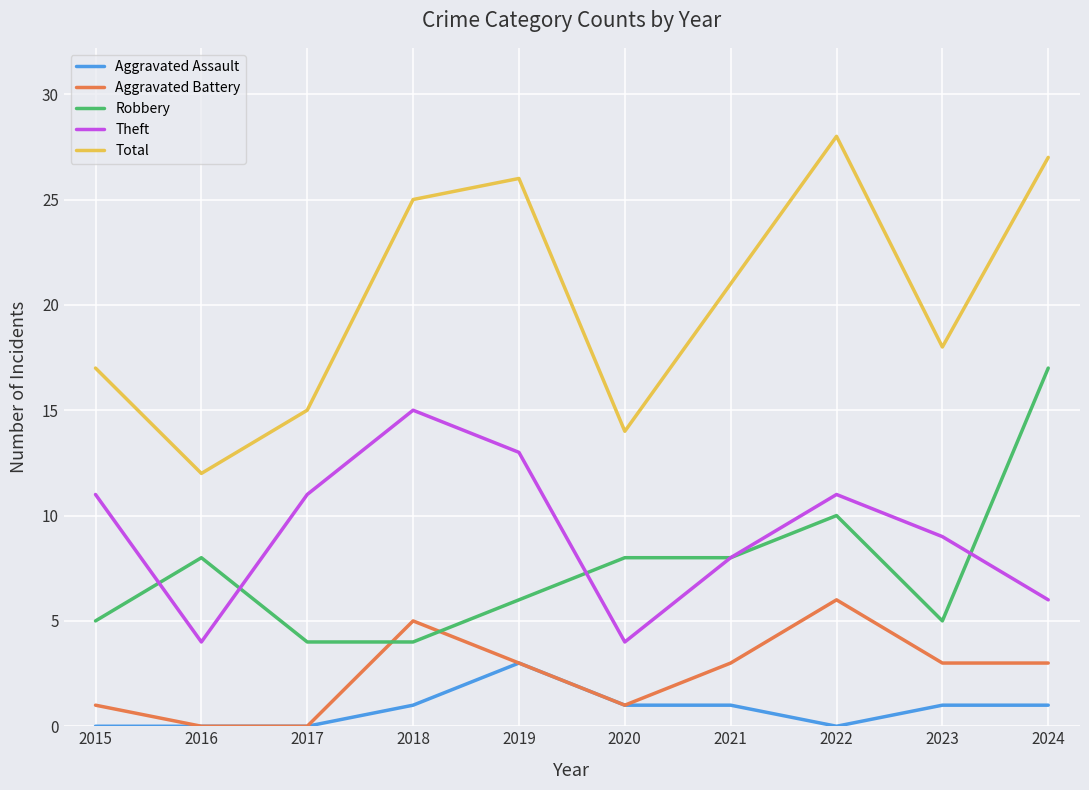

Rank the series by their maximum value, from lowest to highest.

Aggravated Assault, Aggravated Battery, Theft, Robbery, Total